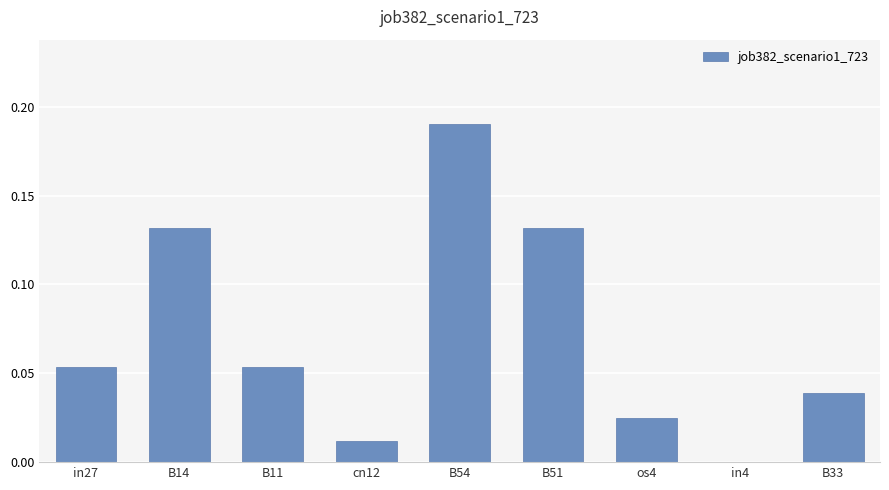

Between B33 and B14, which is larger?

B14